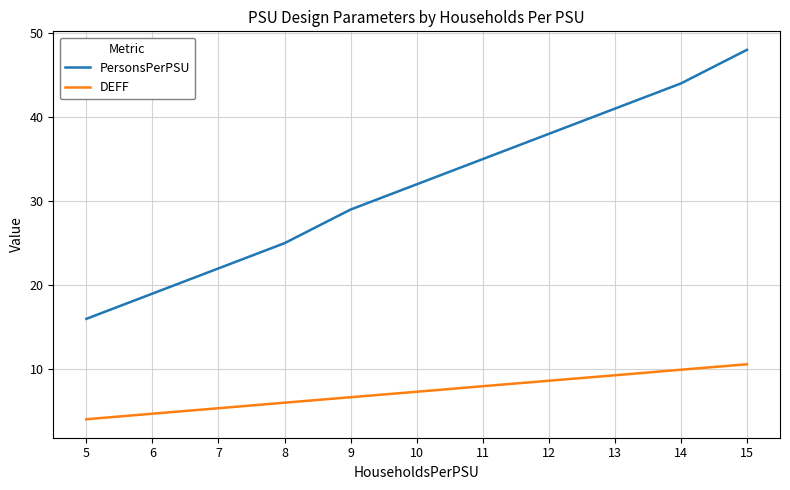

True or false: DEFF and PersonsPerPSU intersect in this chart.

False